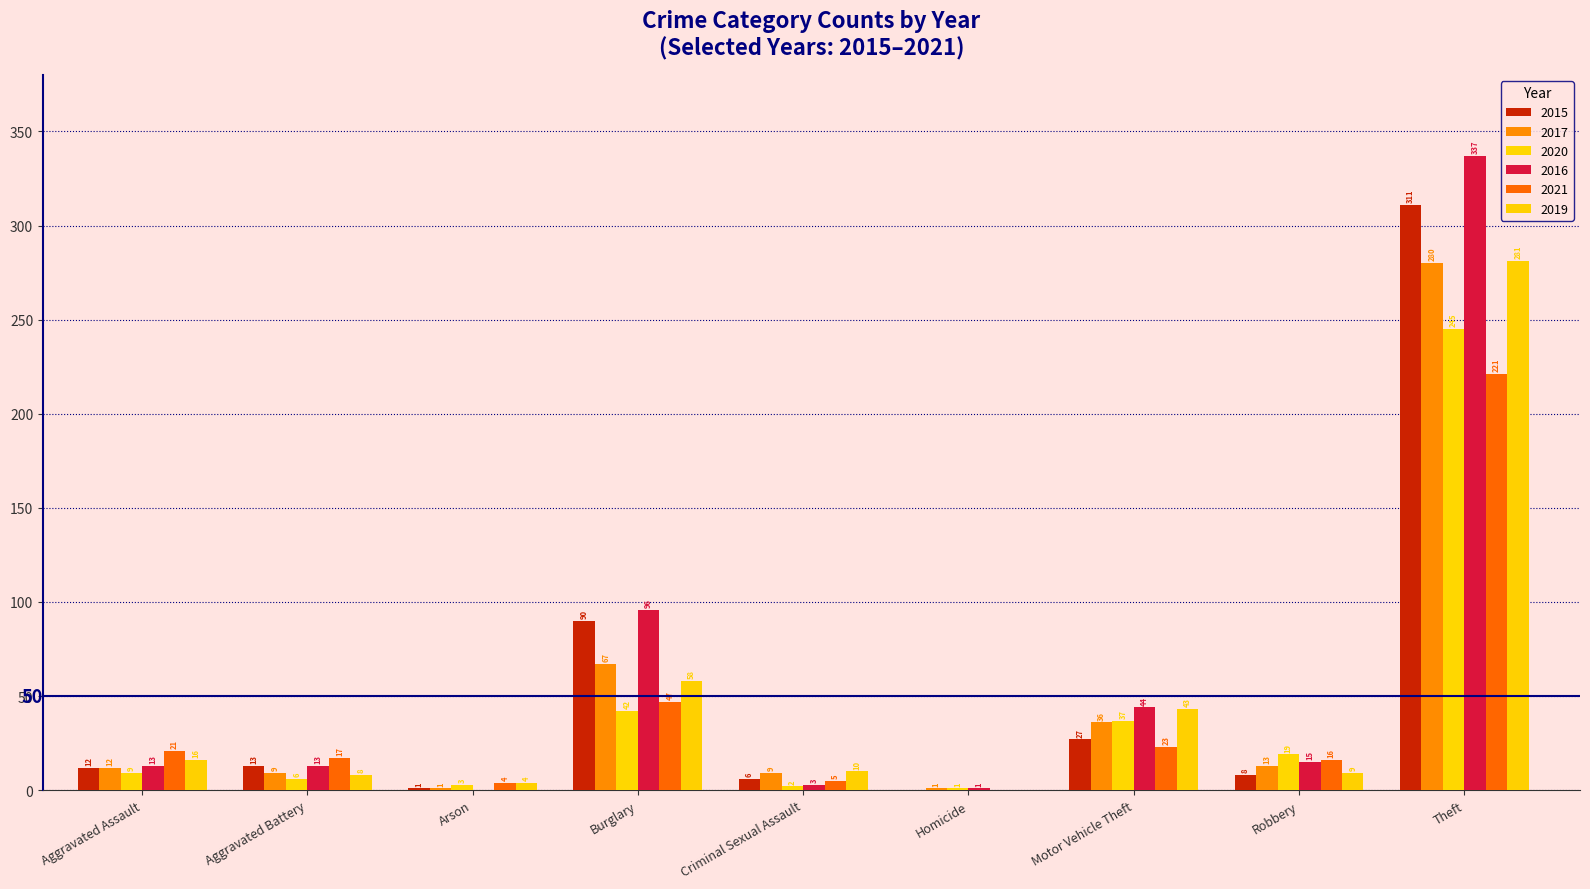

Is the value of 2019 at Robbery greater than the value of 2020 at Aggravated Battery?

Yes